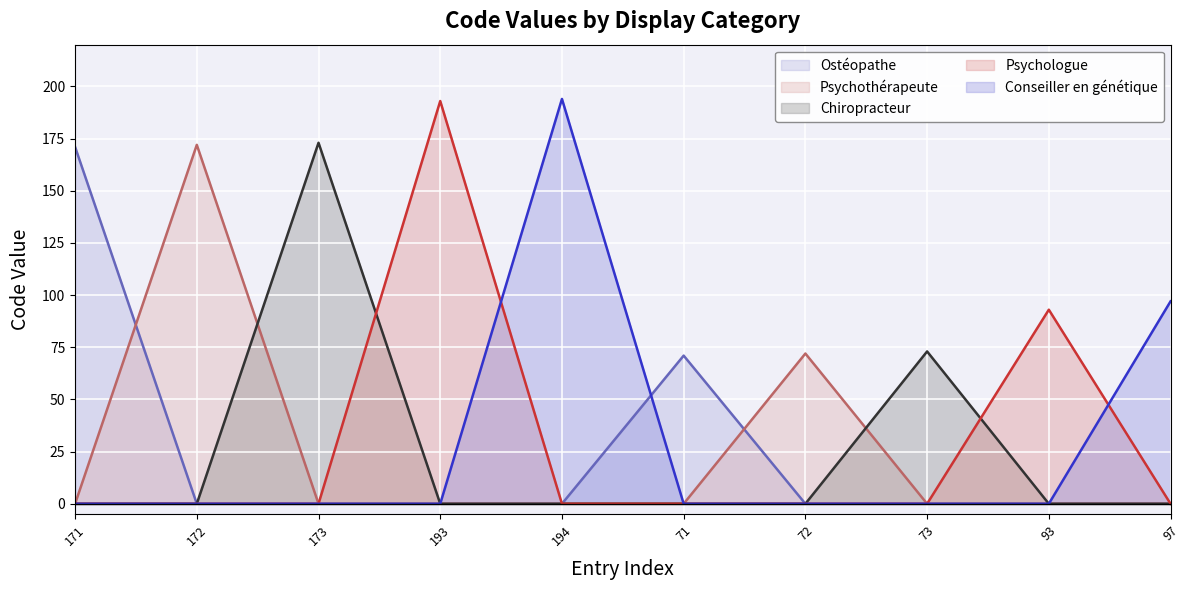

Is it true that Psychologue equals 255 at 171?

False